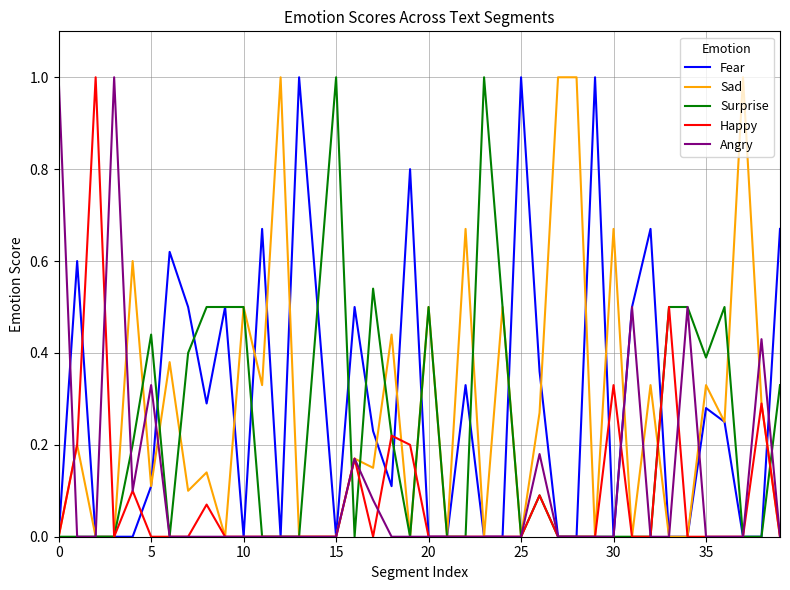

How many series are shown in this chart?

5